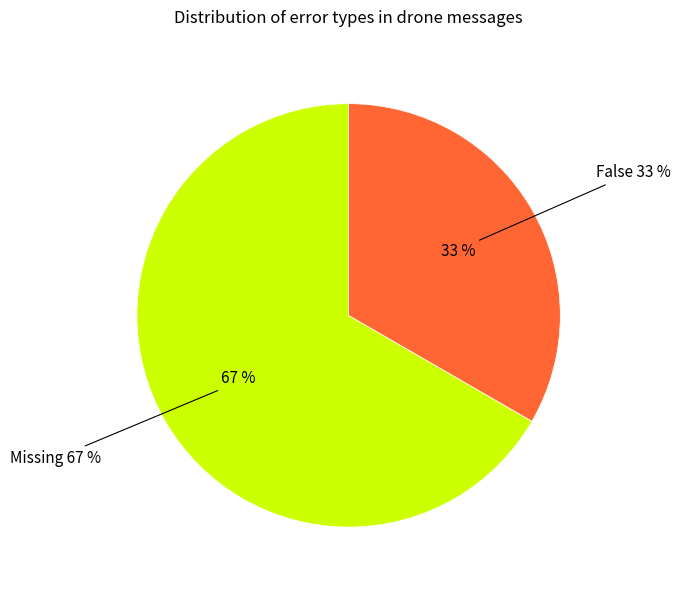

To the nearest percent, what portion does Missing represent?

67%